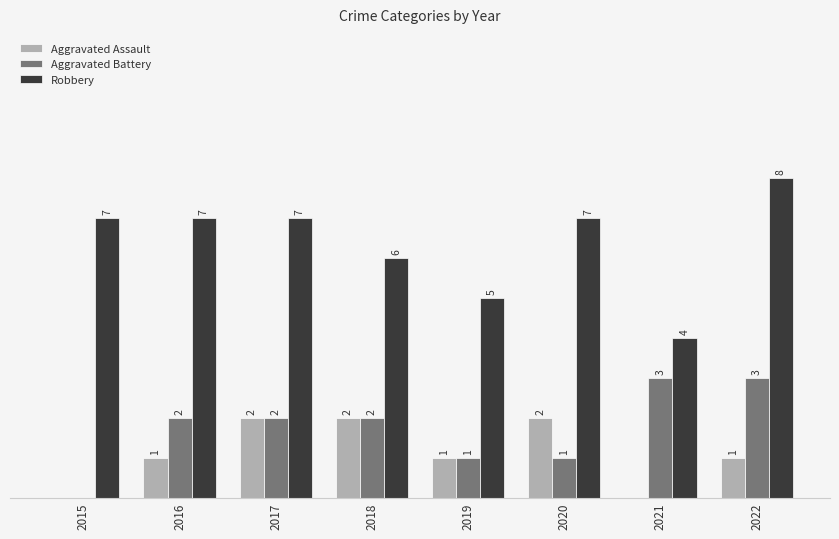

Is the value of Aggravated Battery at 2016 greater than the value of Robbery at 2022?

No